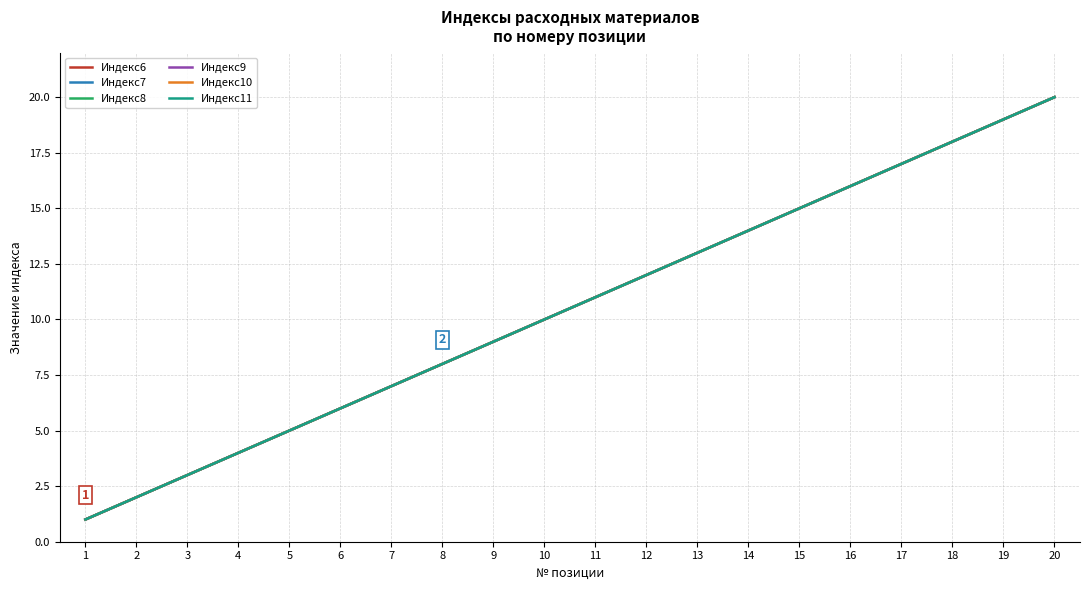

True or false: Индекс11 and Индекс8 cross at least once.

False